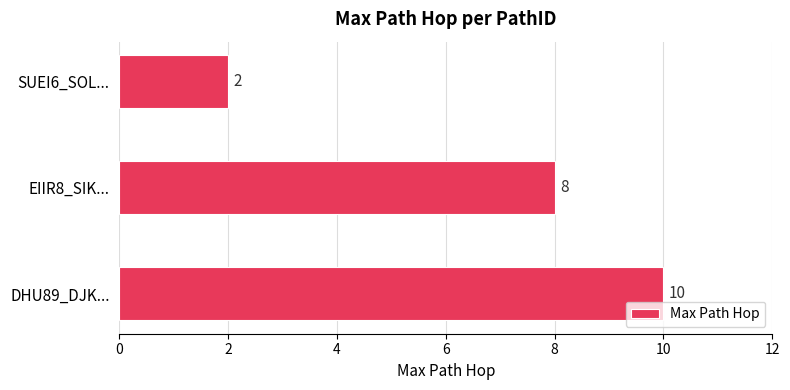

How many series are shown in this chart?

1